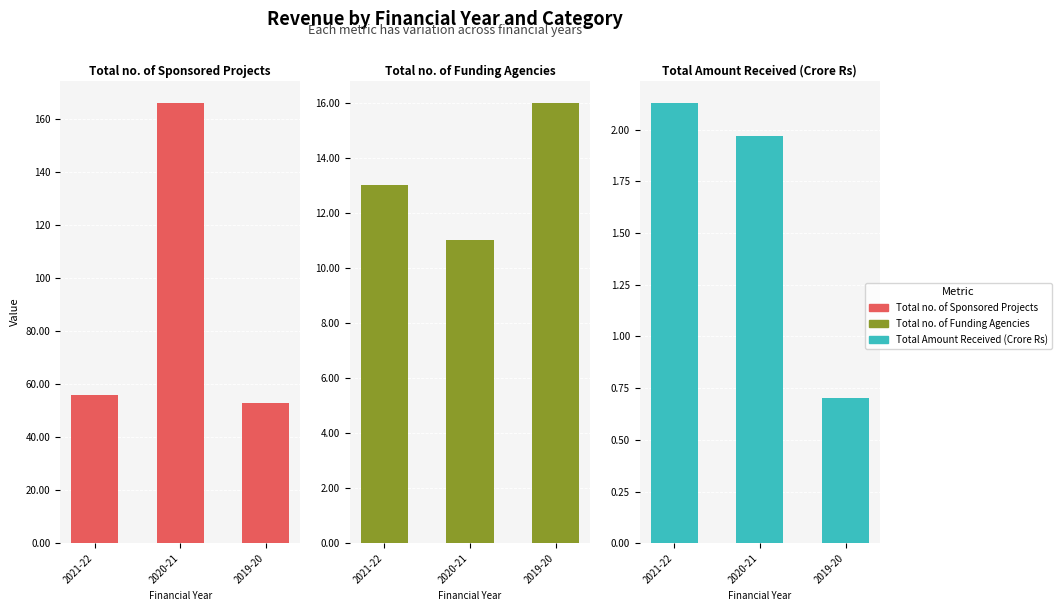

List the labels in order of Total no. of Sponsored Projects value, smallest first.

2019-20, 2021-22, 2020-21